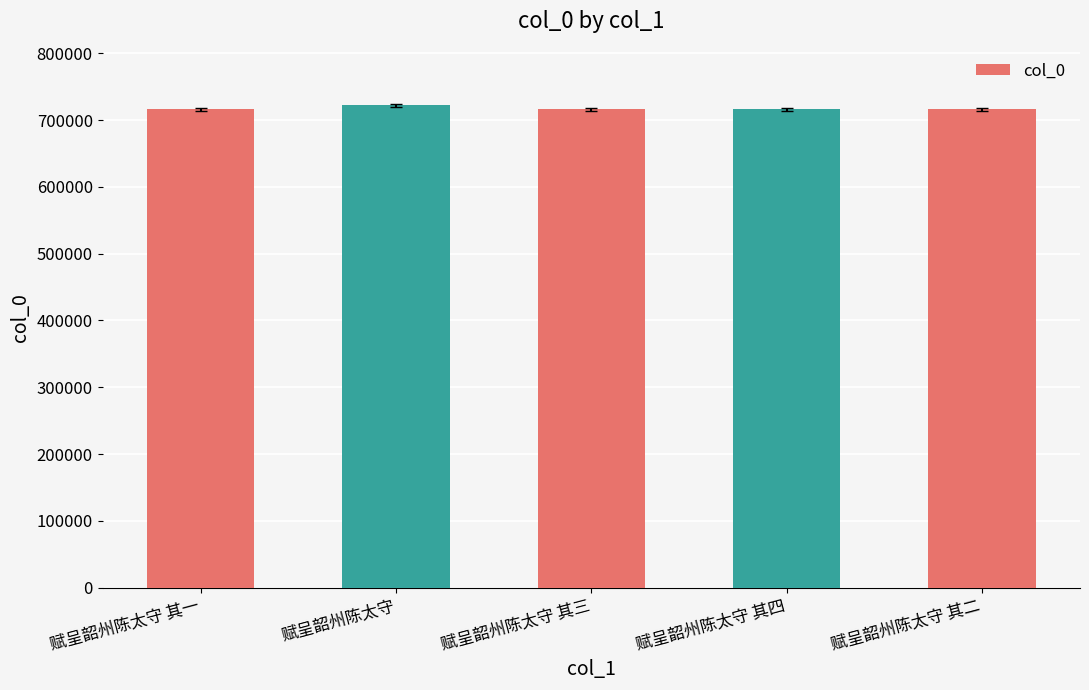

What is the difference between the maximum and minimum values?

5640